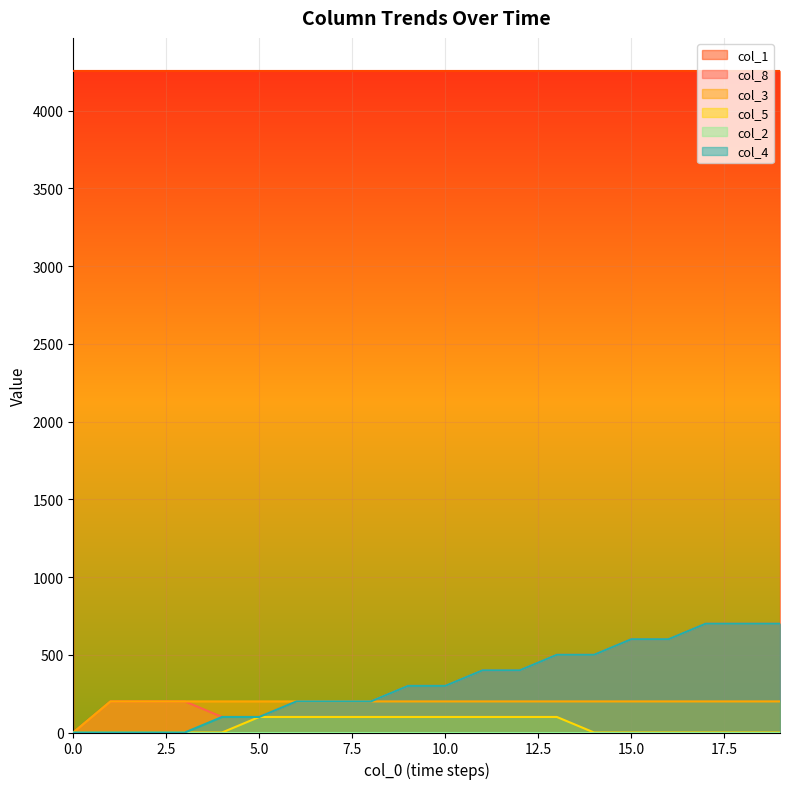

True or false: col_3 and col_1 intersect in this chart.

False